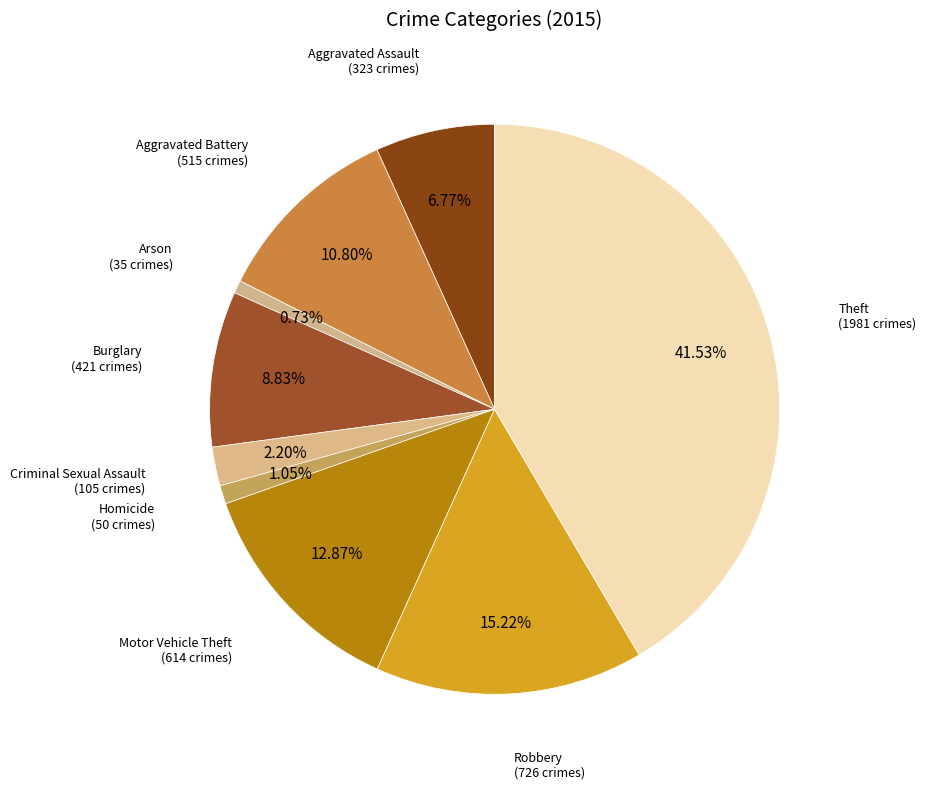

True or false: Criminal Sexual Assault accounts for 11% of the total.

False